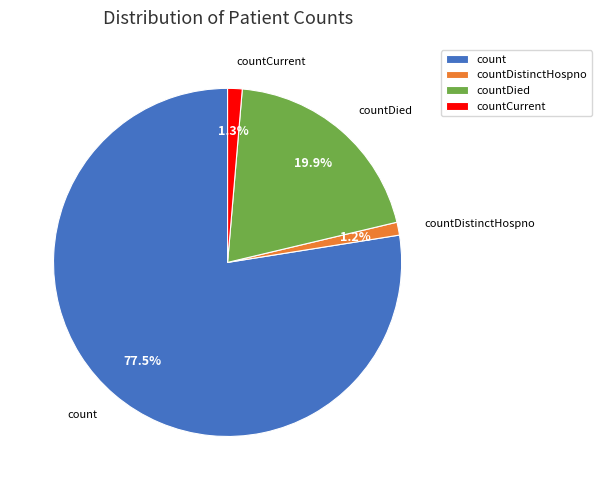

Combined, do countDistinctHospno and countCurrent account for over 50%?

No